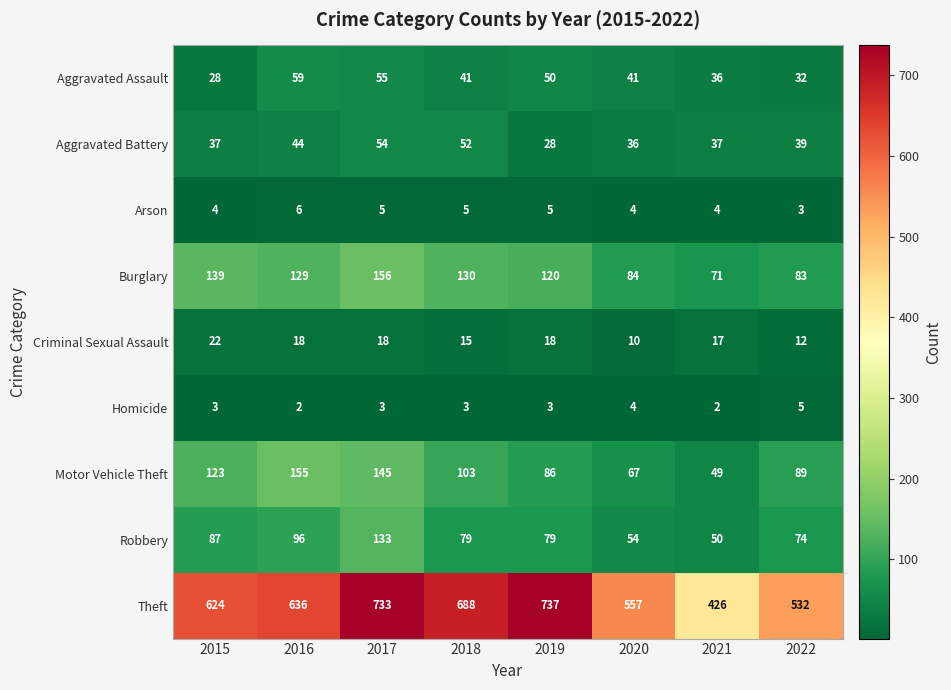

Is the value of Aggravated Assault at 2015 greater than the value of Homicide at 2016?

Yes